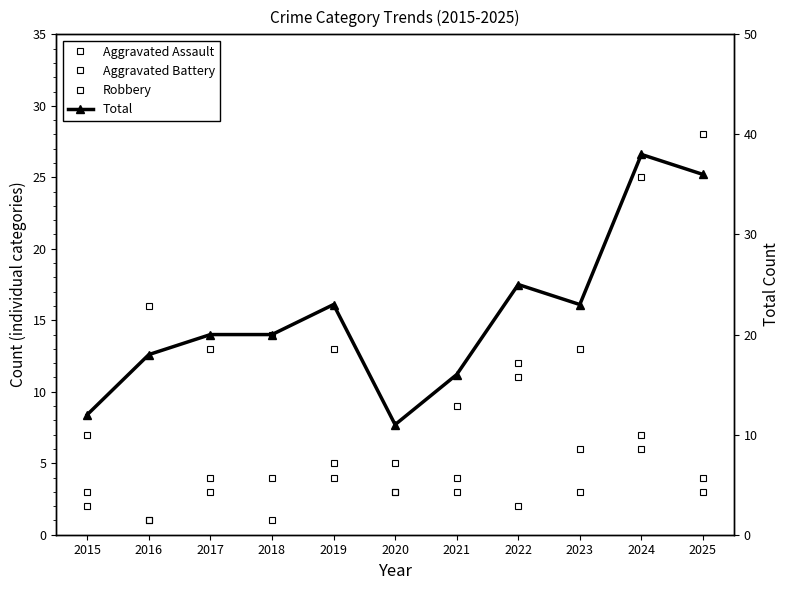

At which label is Total closest to 24?

2019